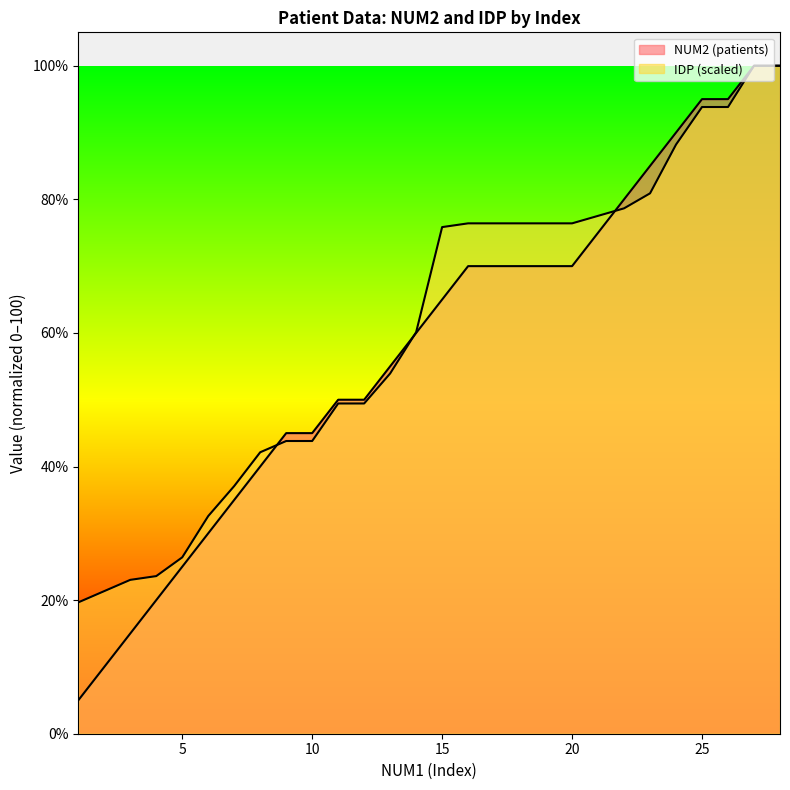

At which category is the sum across all series the highest?

27